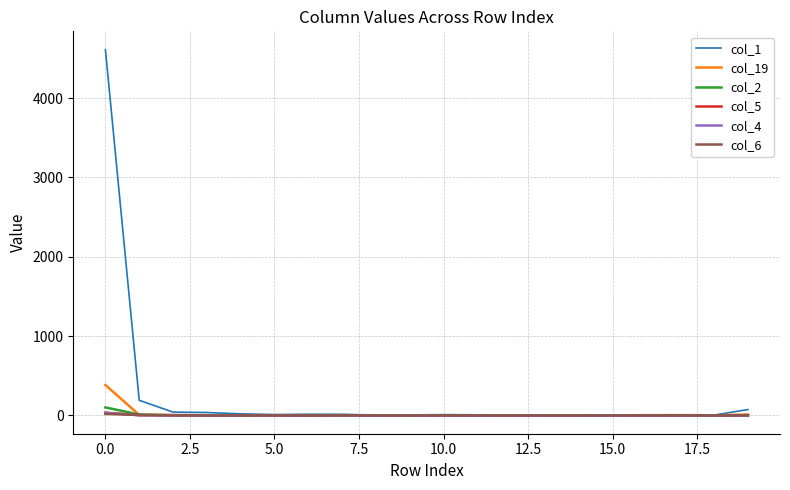

Which series has the largest total across all categories?

col_1